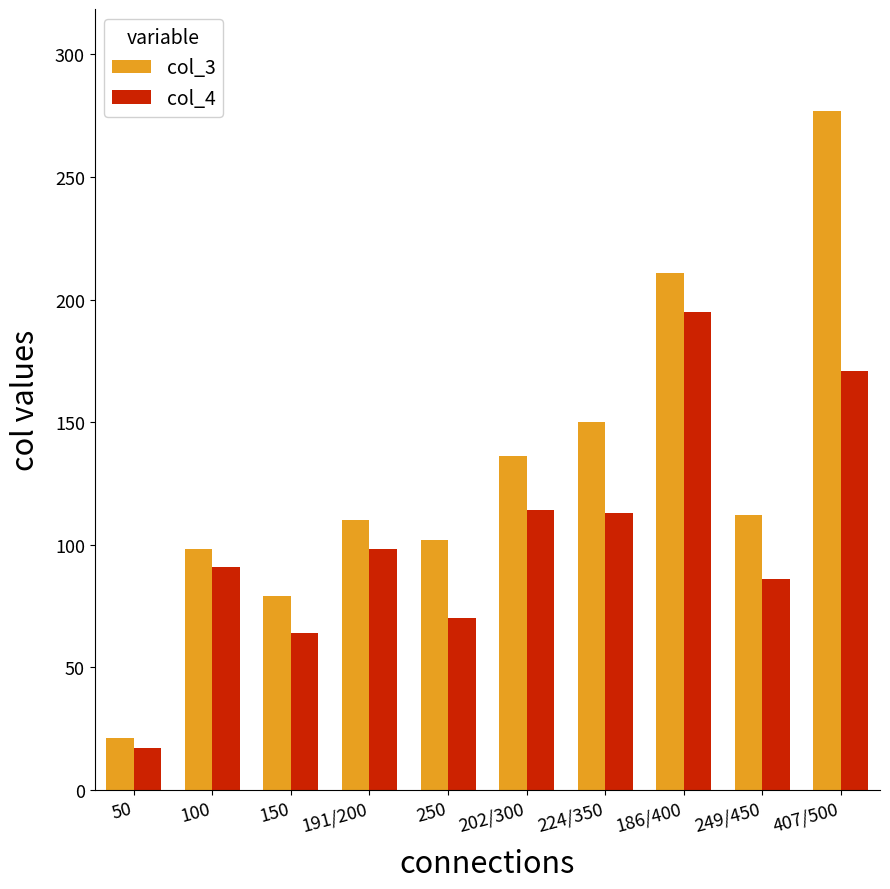

What is the sum of all col_4 values?

1019